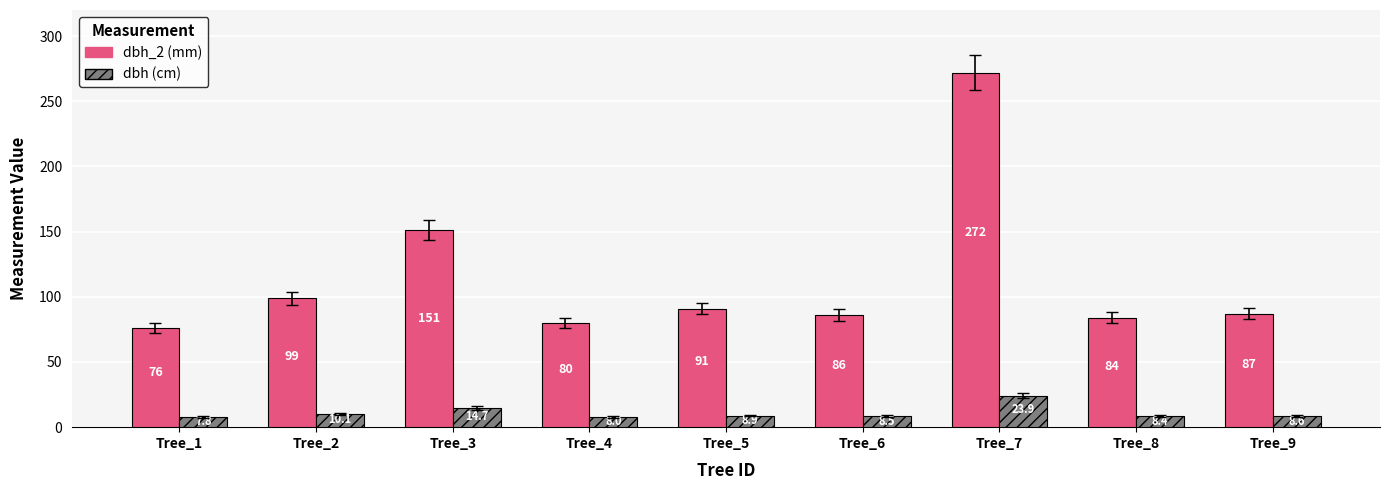

At which category is the sum across all series the highest?

Tree_7